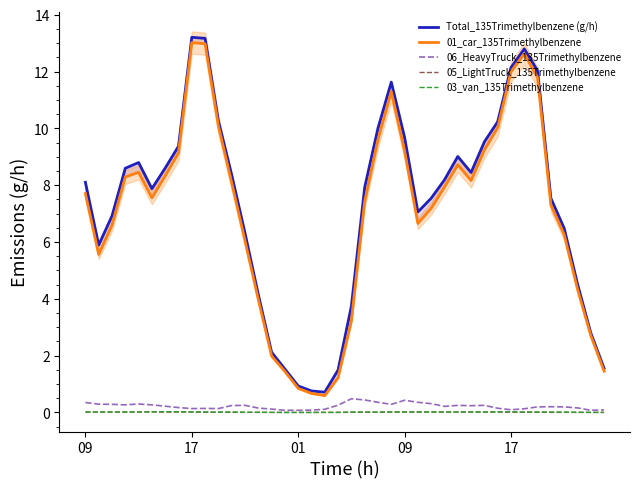

Reading right to left, list all the values displayed in this chart.

Total_135Trimethylbenzene (g/h): 1.6	2.8	4.5	6.5	7.5	12.0	12.8	12.1	10.2	9.5	8.4	9.0	8.2	7.5	7.1	9.7	11.6	10.0	7.9	3.7	1.5	0.7	0.8	0.9	1.5	2.1	4.2	6.3	8.4	10.3	13.2	13.2	9.4	8.6	7.9	8.8	8.6	6.9	5.9	8.1
01_car_135Trimethylbenzene: 1.5	2.7	4.3	6.3	7.3	11.8	12.6	12.0	10.0	9.2	8.2	8.7	7.9	7.2	6.7	9.2	11.3	9.6	7.4	3.2	1.2	0.6	0.7	0.8	1.4	2.0	4.0	6.0	8.1	10.1	13.0	13.0	9.1	8.3	7.6	8.5	8.3	6.6	5.6	7.7
06_HeavyTruck_135Trimethylbenzene: 0.1	0.1	0.2	0.2	0.2	0.2	0.1	0.1	0.1	0.3	0.2	0.3	0.2	0.3	0.4	0.4	0.3	0.4	0.4	0.5	0.3	0.1	0.1	0.1	0.1	0.1	0.2	0.3	0.2	0.1	0.1	0.1	0.2	0.2	0.3	0.3	0.3	0.3	0.3	0.4
05_LightTruck_135Trimethylbenzene: 0.0	0.0	0.0	0.0	0.0	0.0	0.0	0.0	0.0	0.0	0.0	0.0	0.0	0.0	0.0	0.0	0.0	0.0	0.0	0.0	0.0	0.0	0.0	0.0	0.0	0.0	0.0	0.0	0.0	0.0	0.0	0.0	0.0	0.0	0.0	0.0	0.0	0.0	0.0	0.0
03_van_135Trimethylbenzene: 0.0	0.0	0.0	0.0	0.0	0.0	0.0	0.0	0.0	0.0	0.0	0.0	0.0	0.0	0.0	0.0	0.0	0.0	0.0	0.0	0.0	0.0	0.0	0.0	0.0	0.0	0.0	0.0	0.0	0.0	0.0	0.0	0.0	0.0	0.0	0.0	0.0	0.0	0.0	0.0